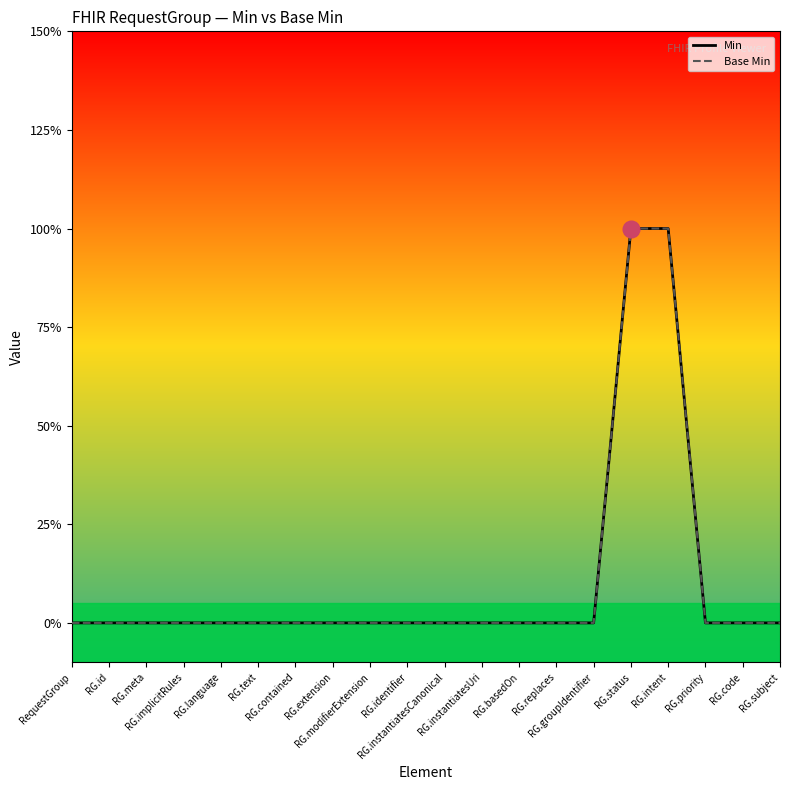

How many values in Min are above zero?

2